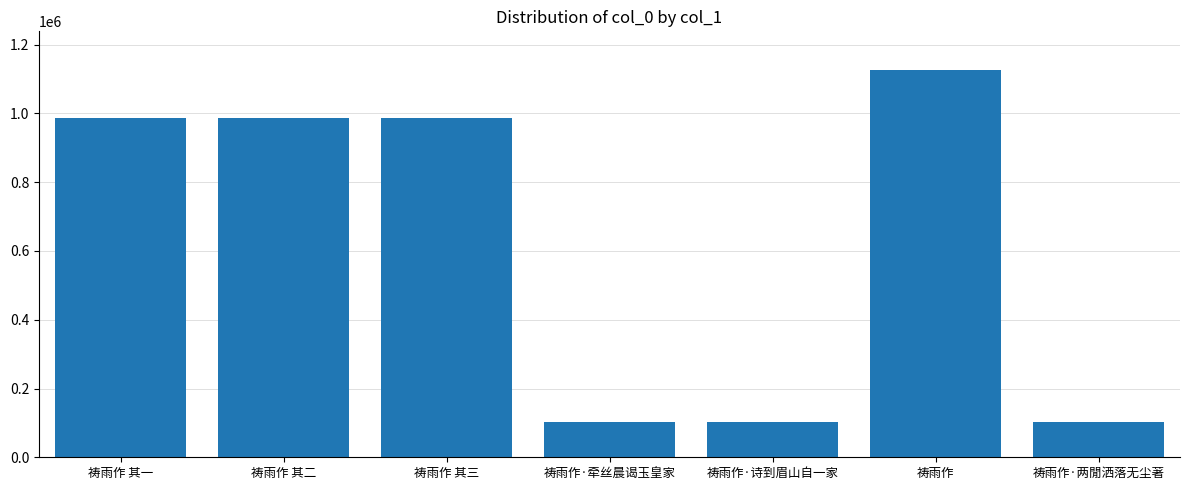

How many data points does each series have?

7